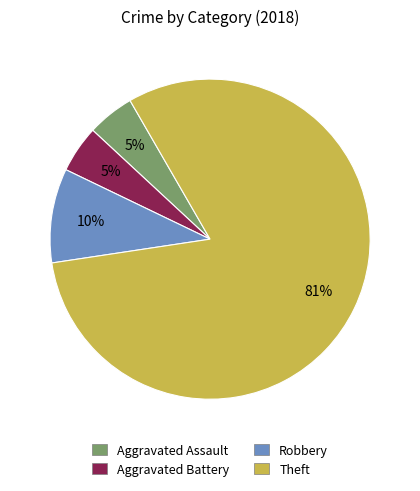

Is the sum of Aggravated Assault and Robbery greater than half?

No